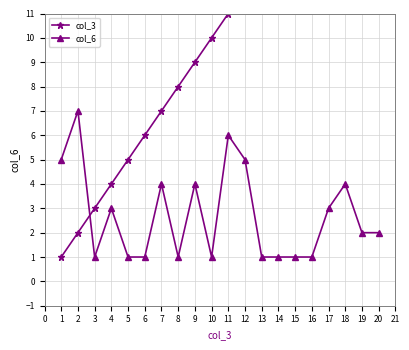

How many lines are shown in the chart?

2